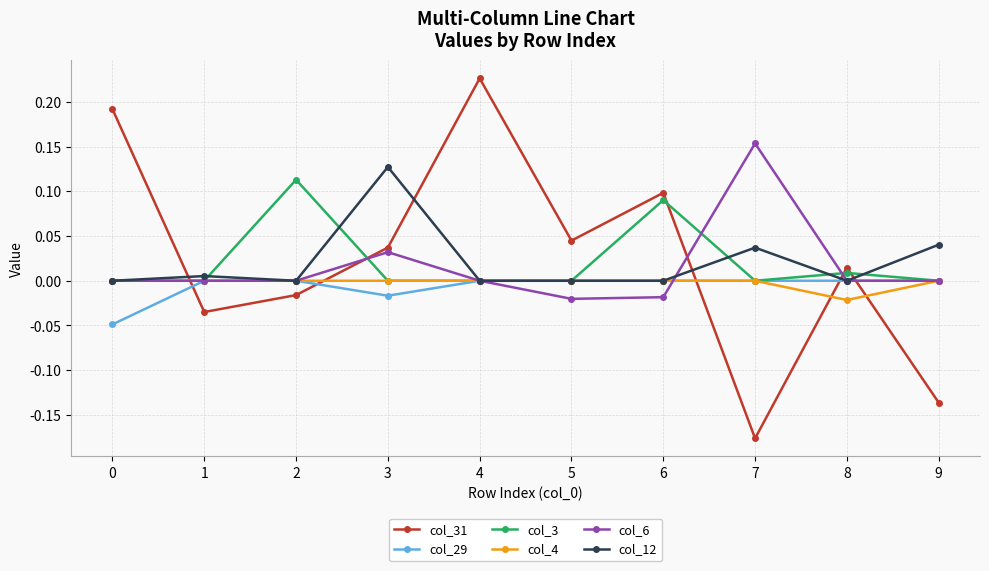

The col_12 series shows 0.0 at 9. True or false?

True